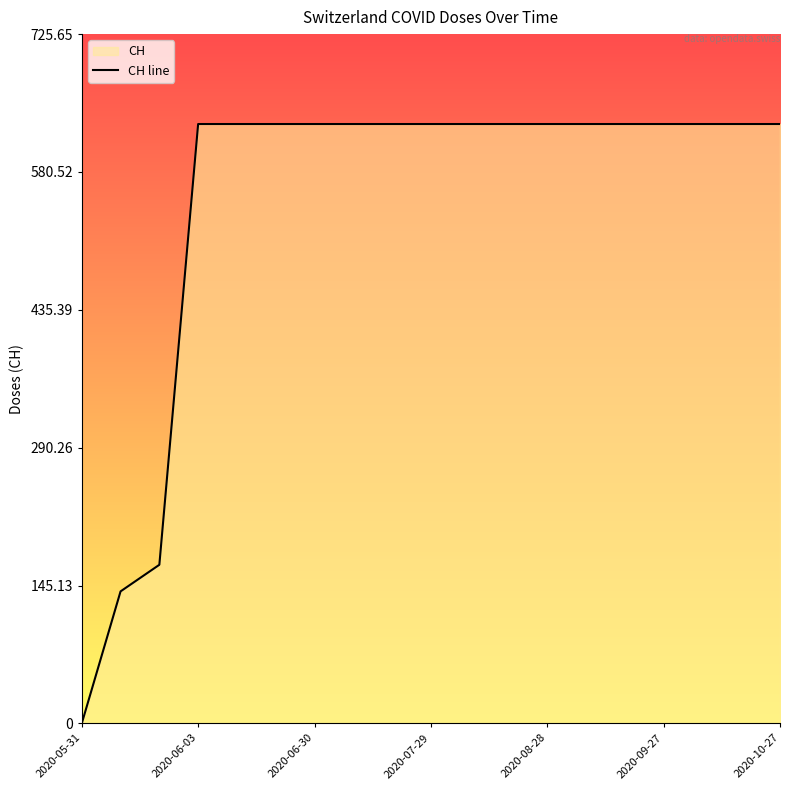

What is the approximate value at 2020-07-29, to the nearest 10?

630